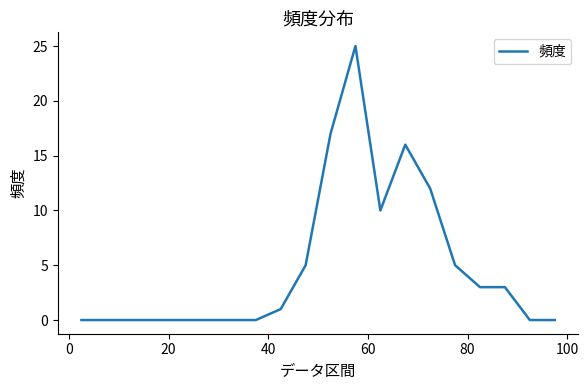

What is the greatest value displayed?

25